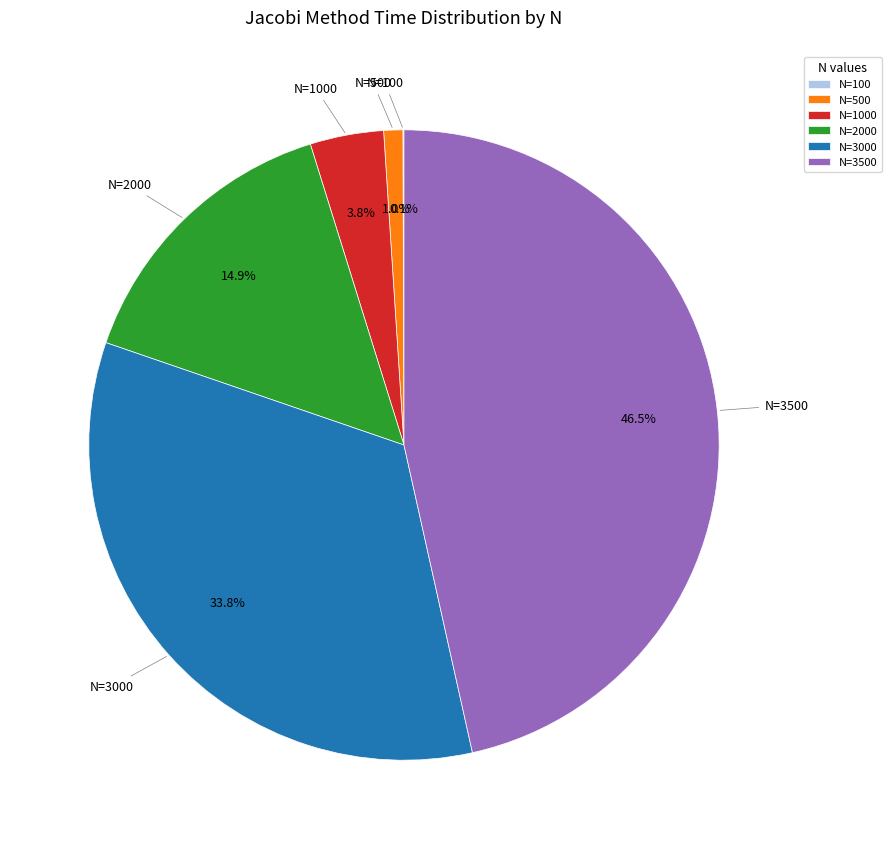

To the nearest percent, what is the difference between the largest and smallest slice percentages?

46%